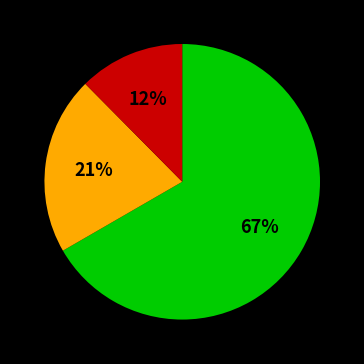

Does any single category account for the majority?

Yes